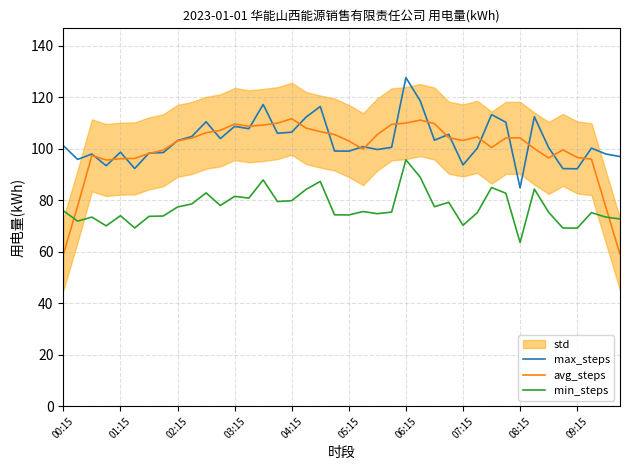

True or false: avg_steps and min_steps cross at least once.

True